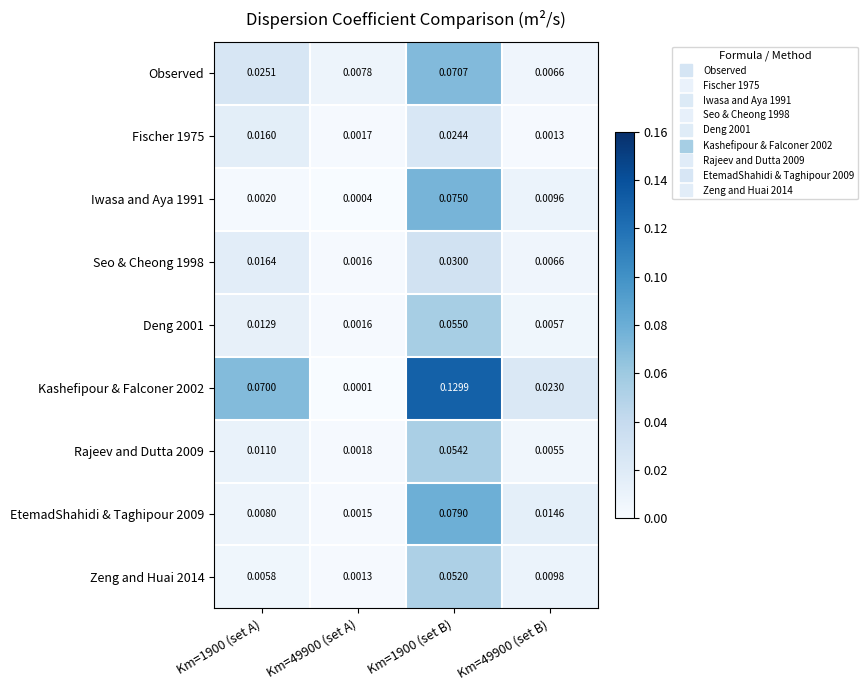

Is the value of Rajeev and Dutta 2009 at Km=1900 (set A) greater than the value of Observed at Km=49900 (set A)?

Yes